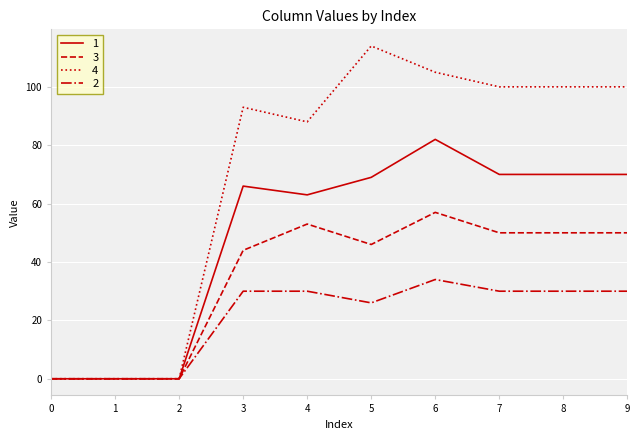

Rank the series by their maximum value, from lowest to highest.

2, 3, 1, 4